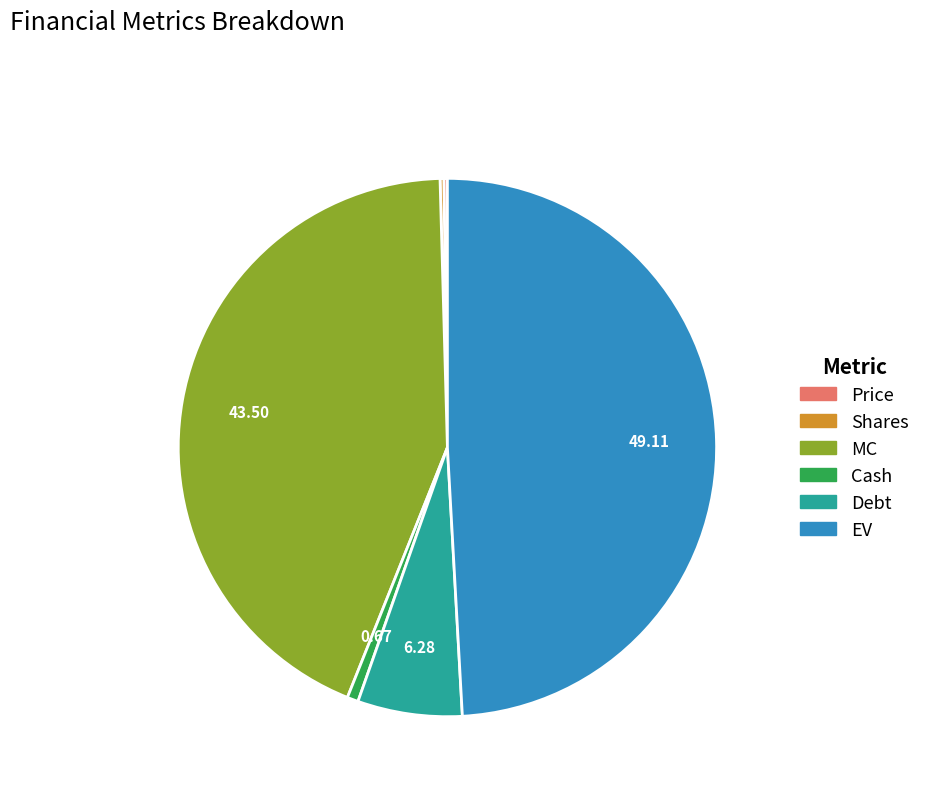

Does any single category account for the majority?

No